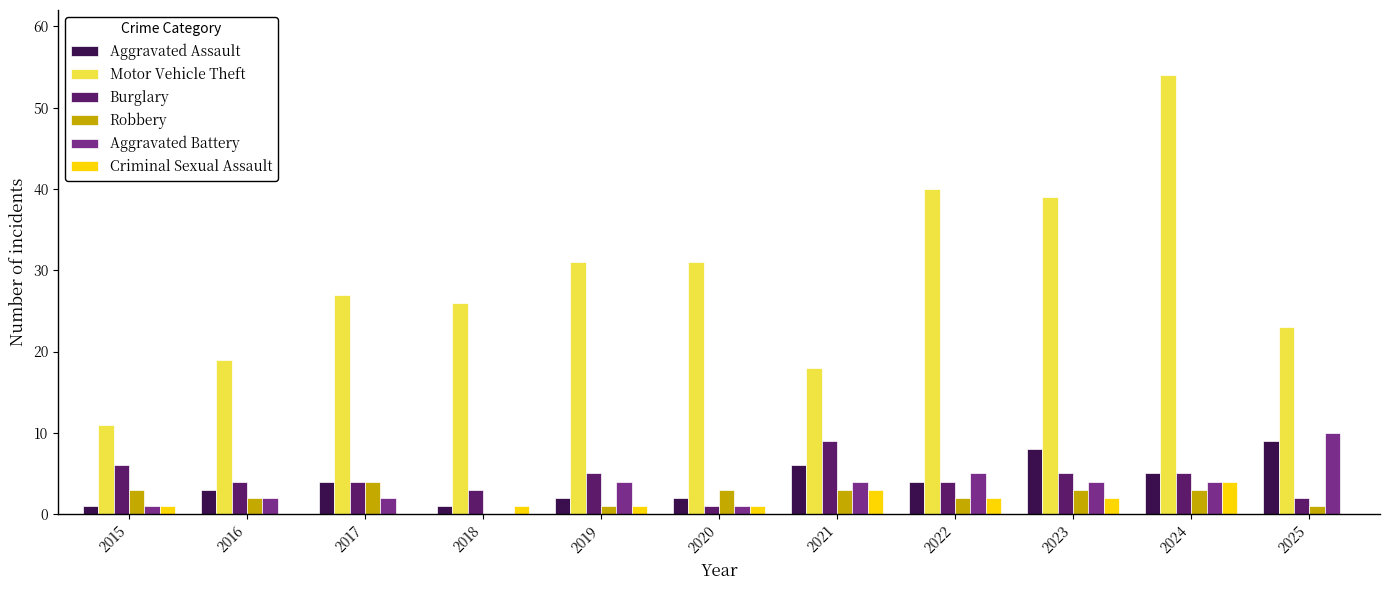

How many Burglary values are between 3 and 5?

7